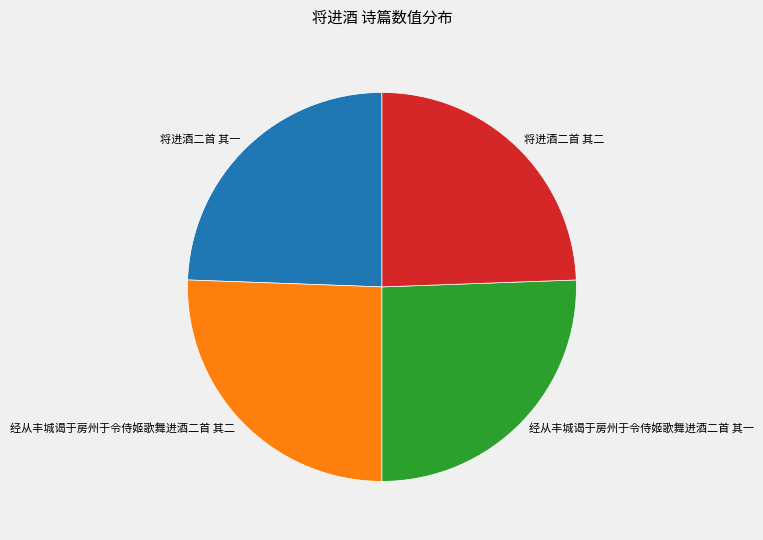

What is the ratio of the value at 将进酒二首 其二 to the value at 经从丰城谒于房州于令侍姬歌舞进酒二首 其一?

1.0